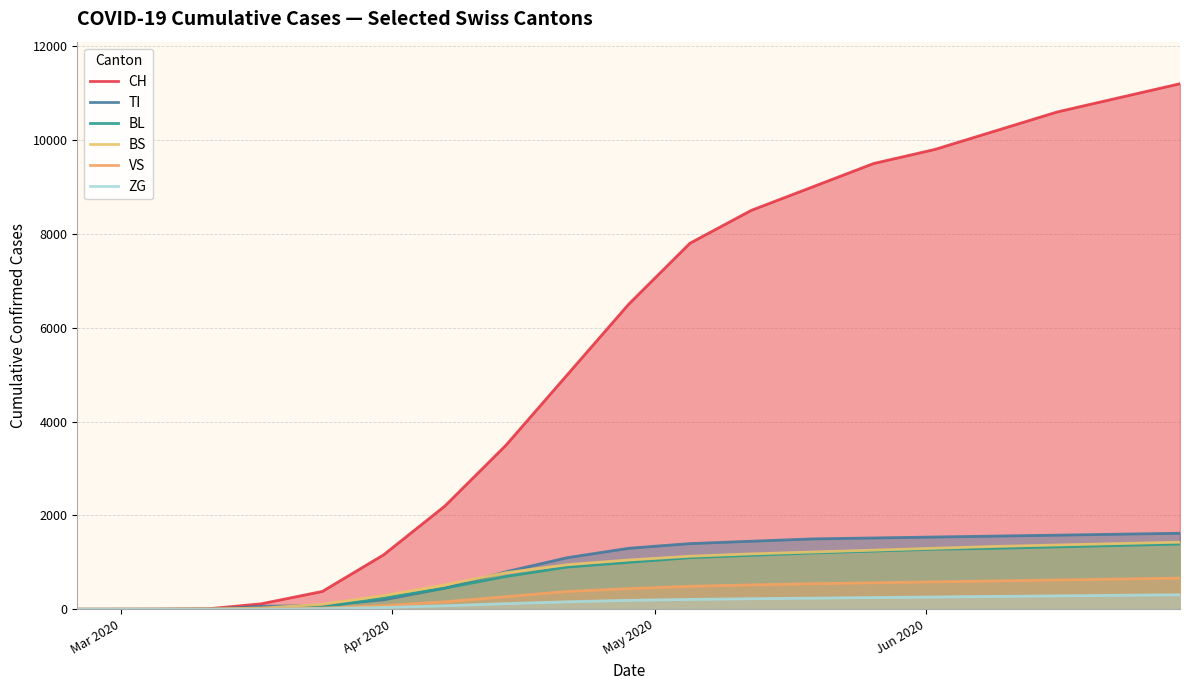

At how many categories does at least one series exceed 4959?

11